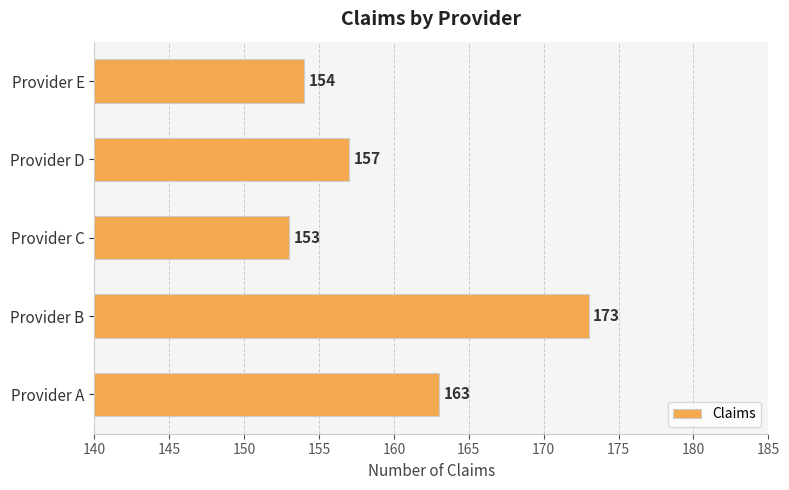

Which category has the highest value across all series?

Provider B